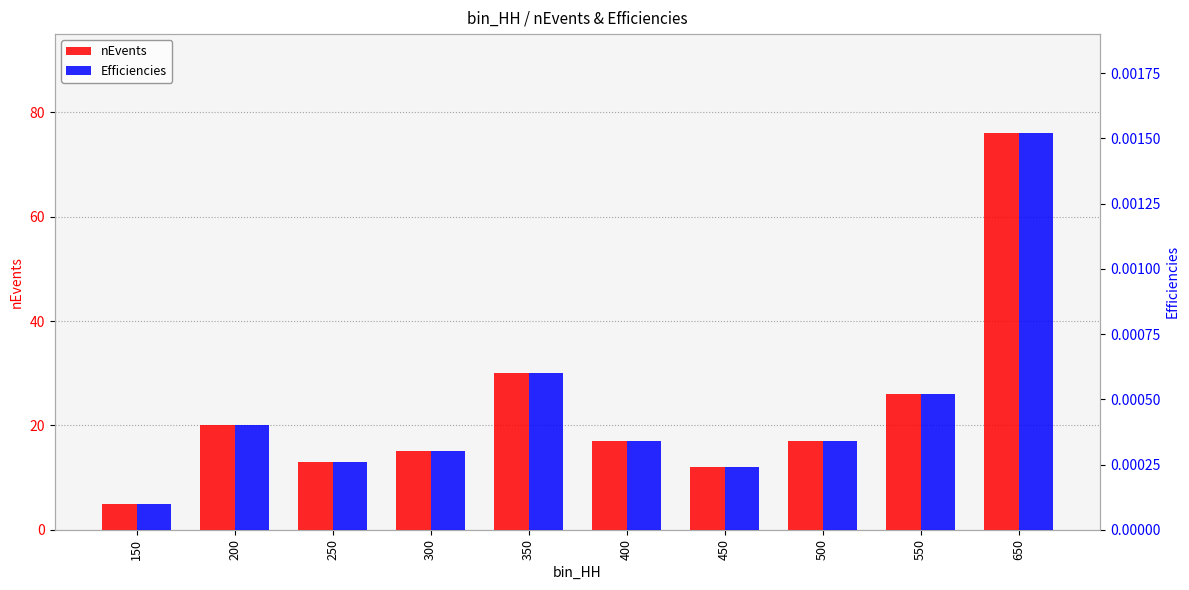

Rank the series by their average value, from lowest to highest.

Efficiencies, nEvents